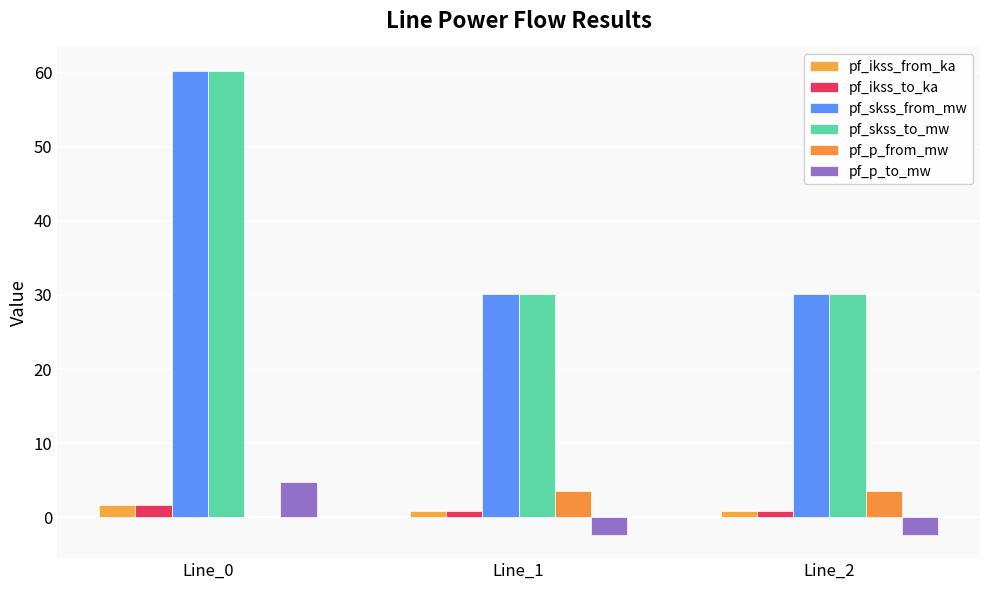

What value does the pf_skss_from_mw series have at Line_1?

30.1